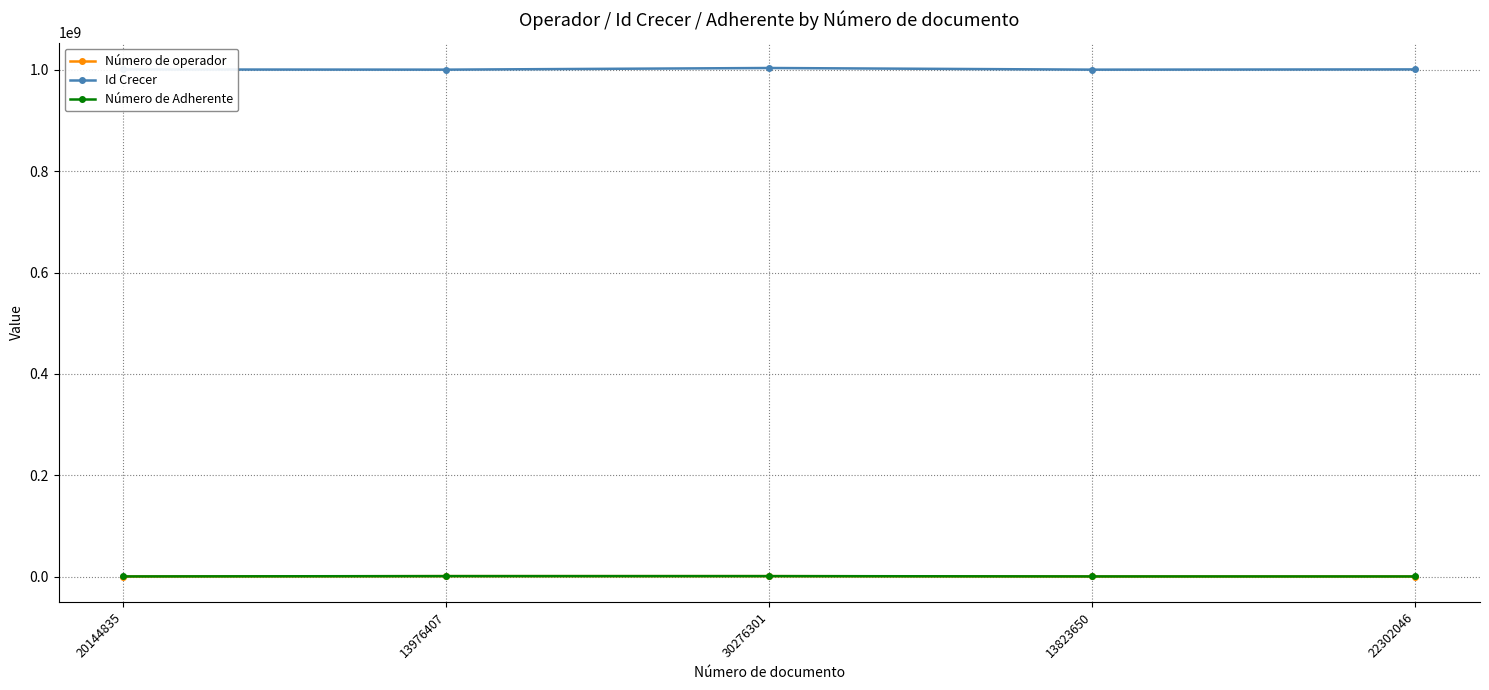

What is the difference between the highest and lowest values at 13976407?

999796678